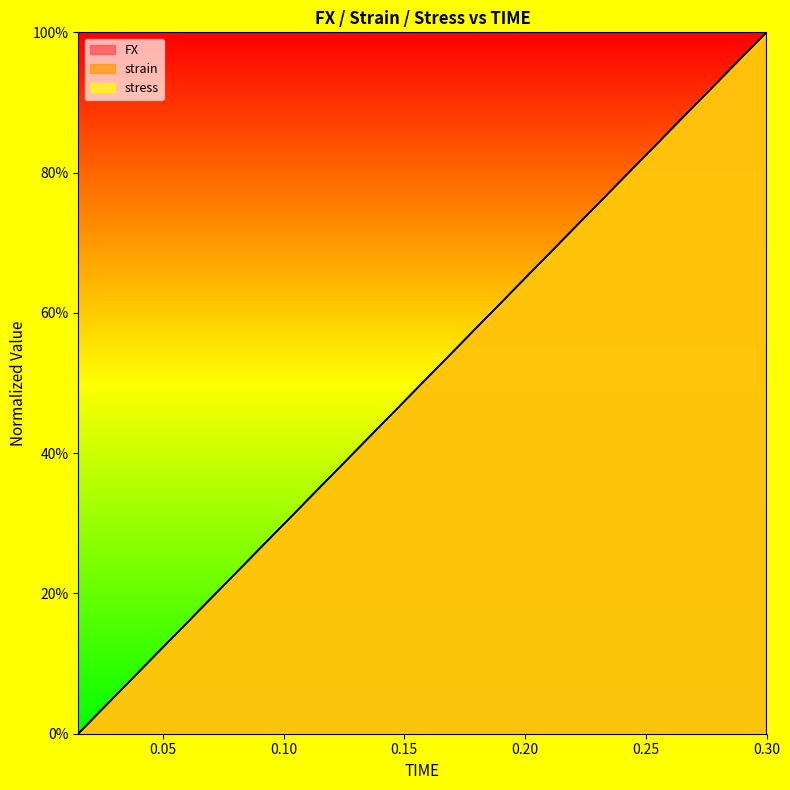

True or false: strain has more than 1 interior local peaks.

False